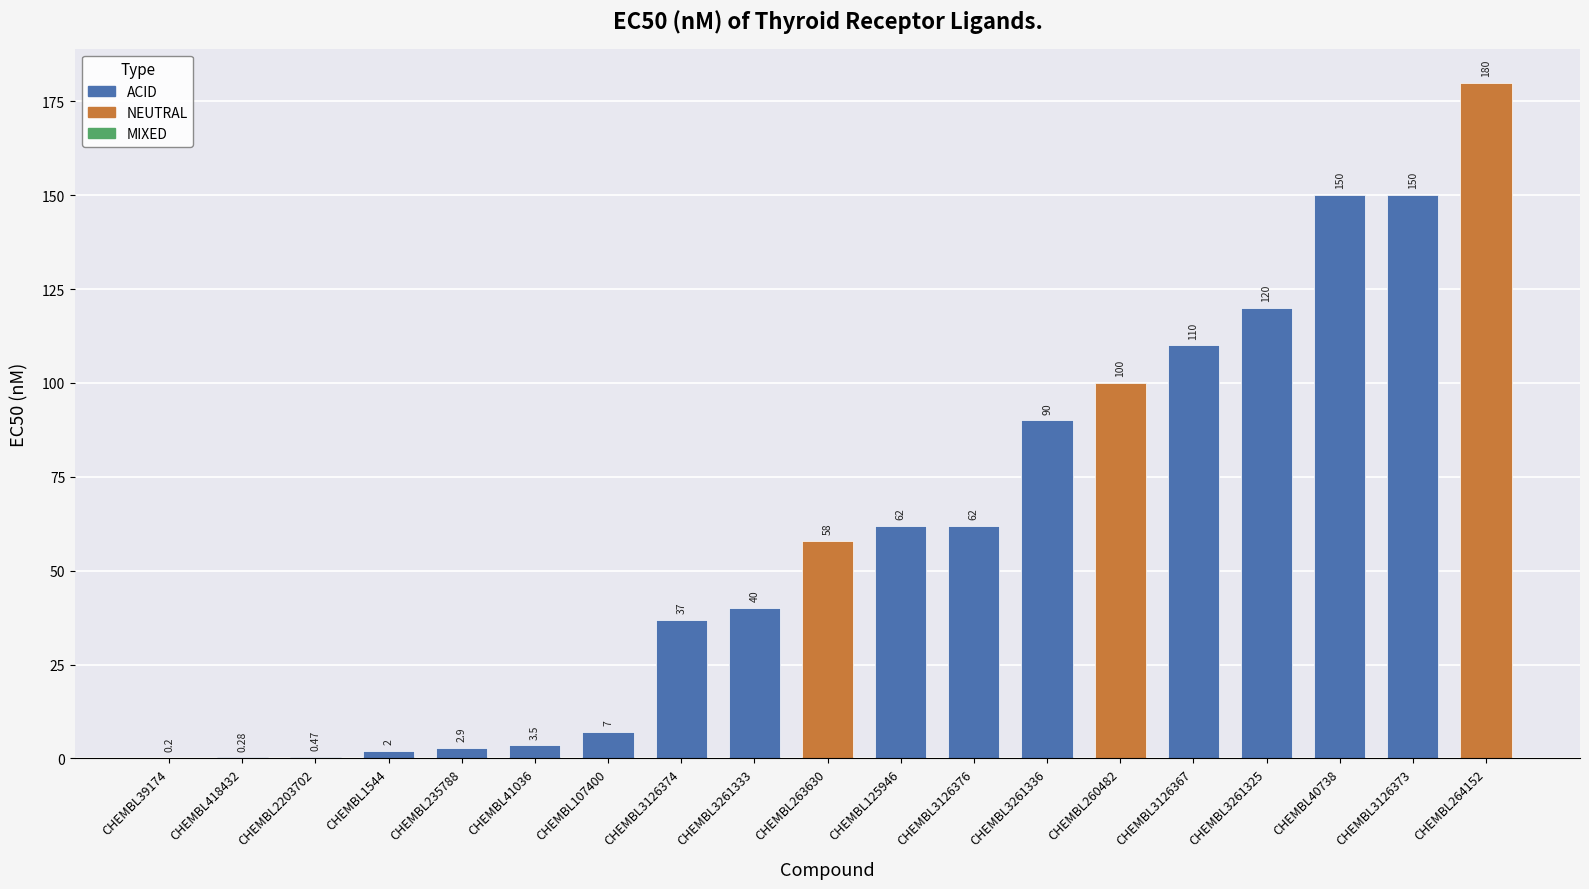

What is the change in value from CHEMBL3126374 to CHEMBL40738?

+113.0